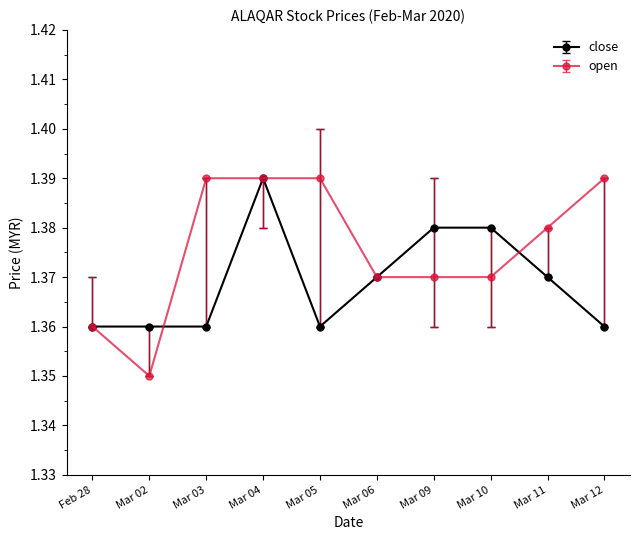

Which label corresponds to the smallest value in the chart?

Mar 02